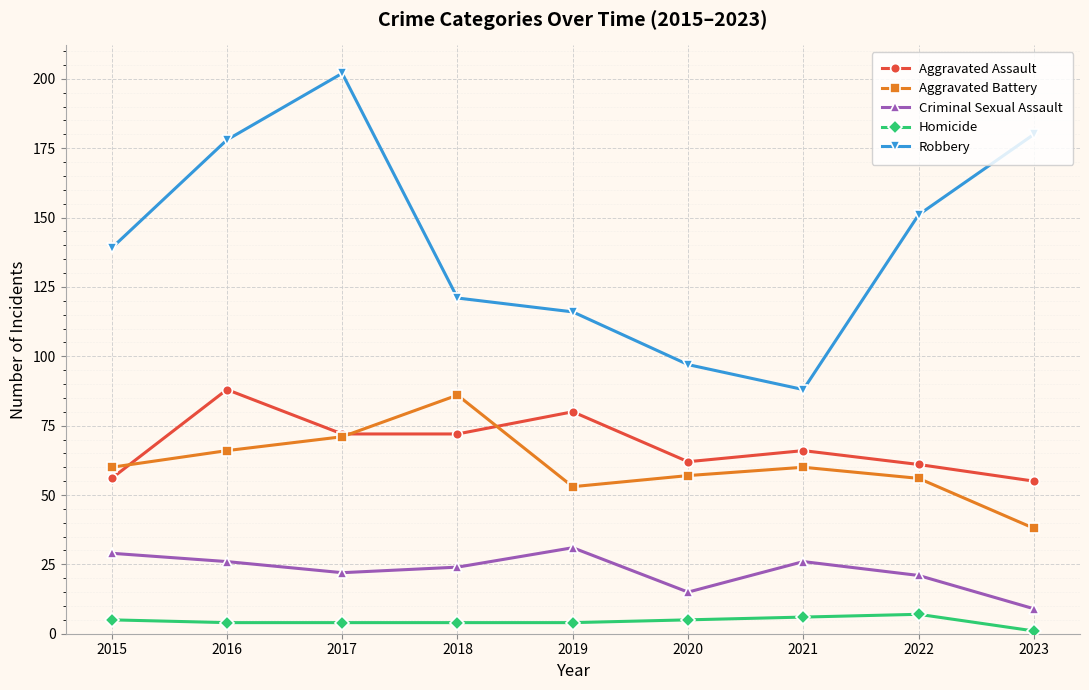

Rank the series at 2016 from highest to lowest value.

Robbery, Aggravated Assault, Aggravated Battery, Criminal Sexual Assault, Homicide